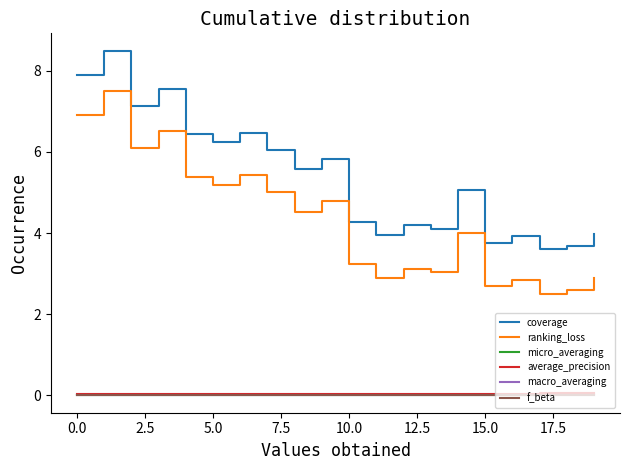

Which series has the largest total across all categories?

coverage